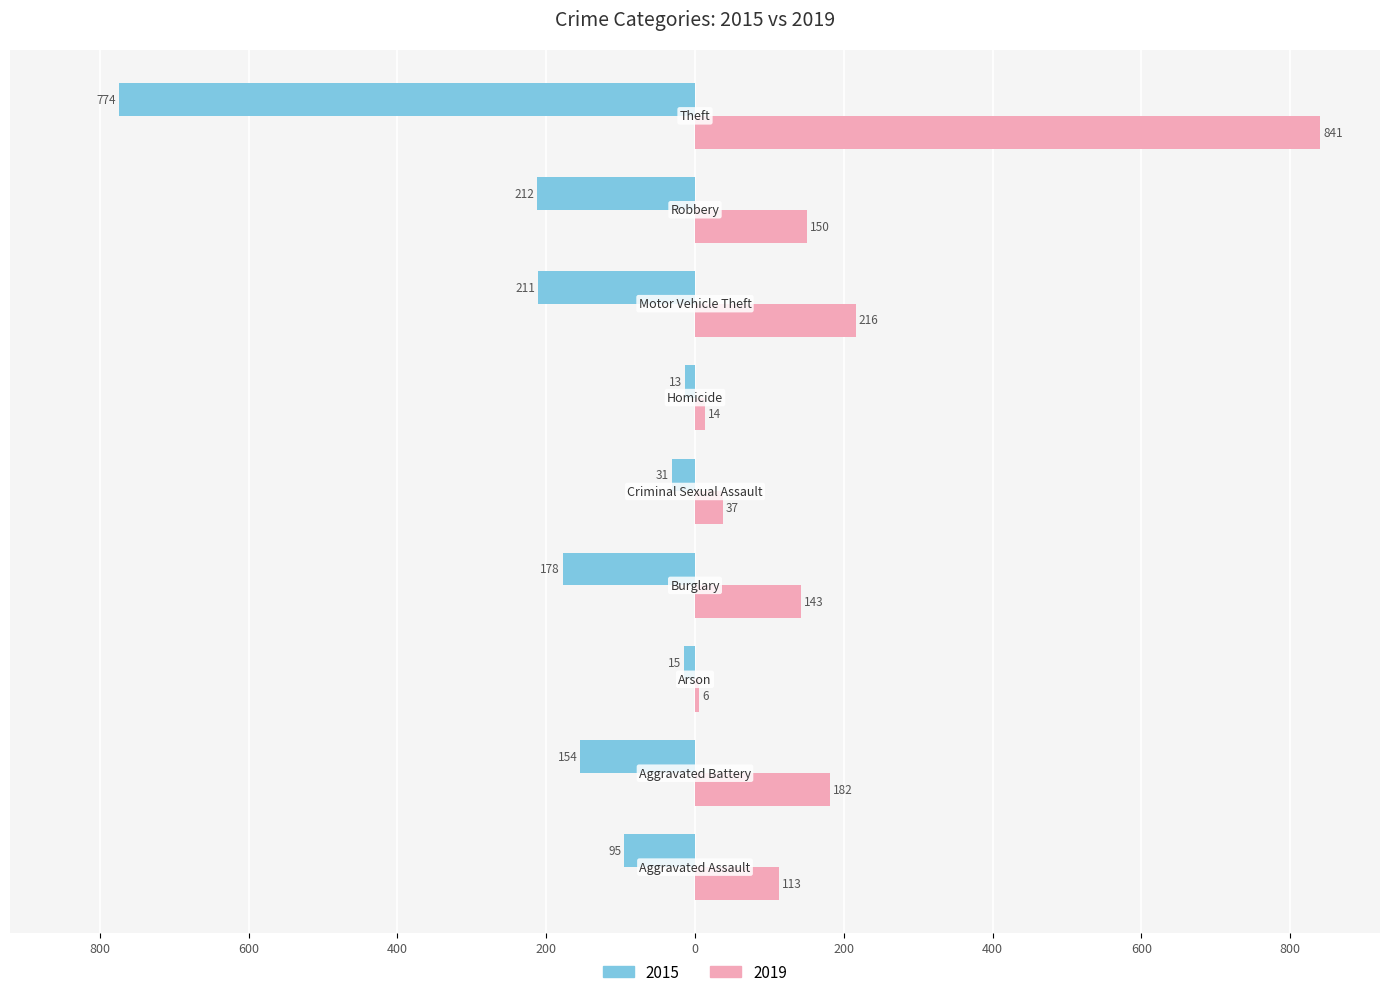

What position from the left is Criminal Sexual Assault?

5